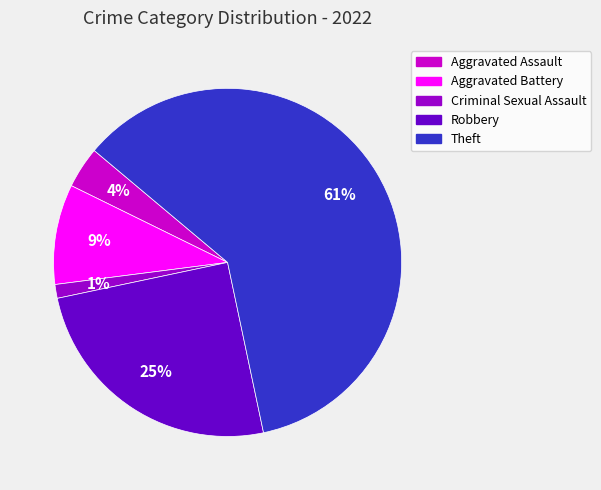

What percentage is the Aggravated Battery slice, to the nearest percent?

9%